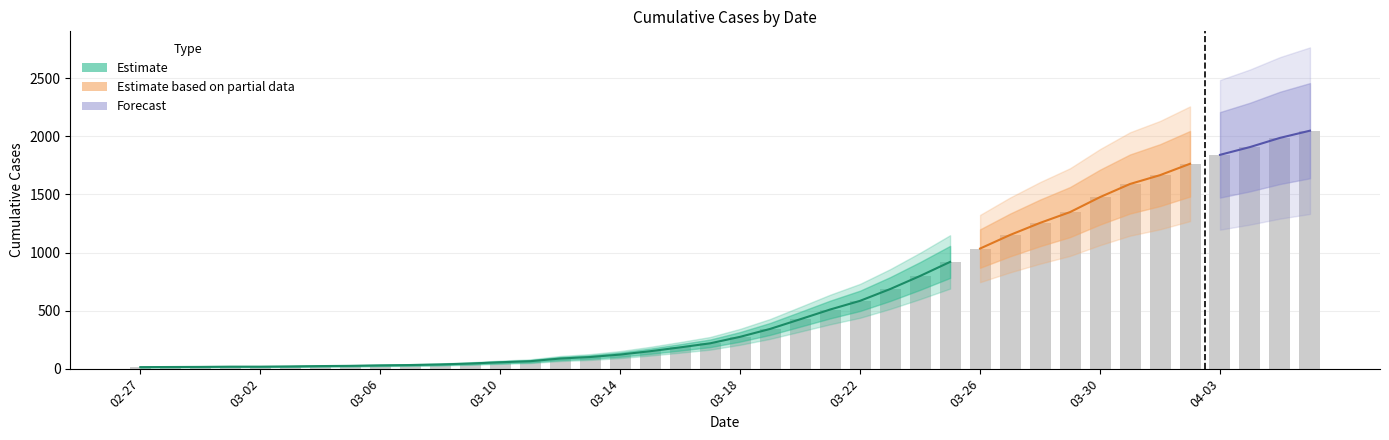

What is the average value?

622